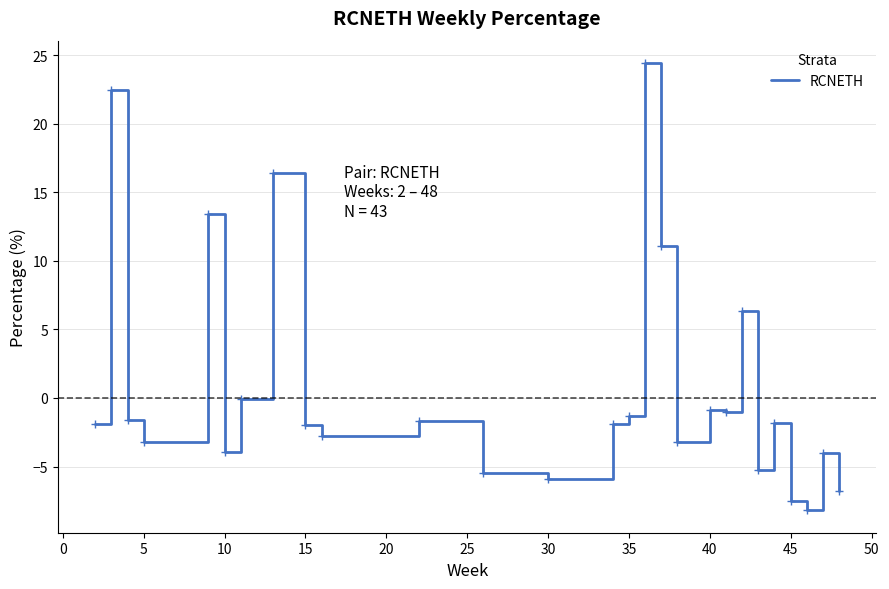

What is the smallest value displayed?

-8.2